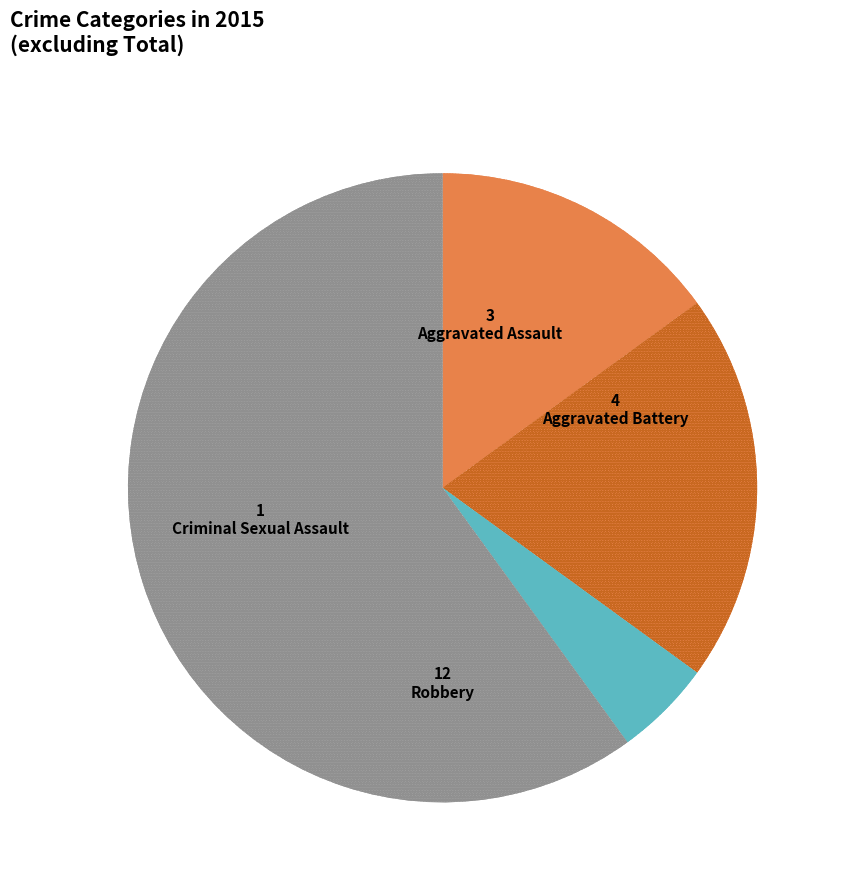

Count the number of slices in the pie.

4